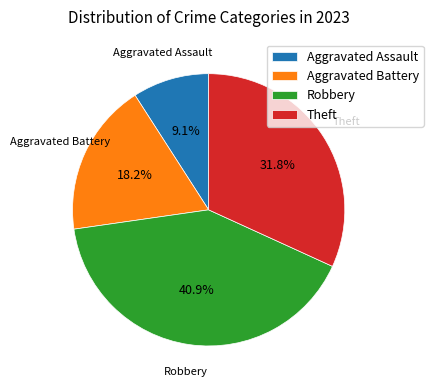

Is there any slice that represents more than half of the pie?

No